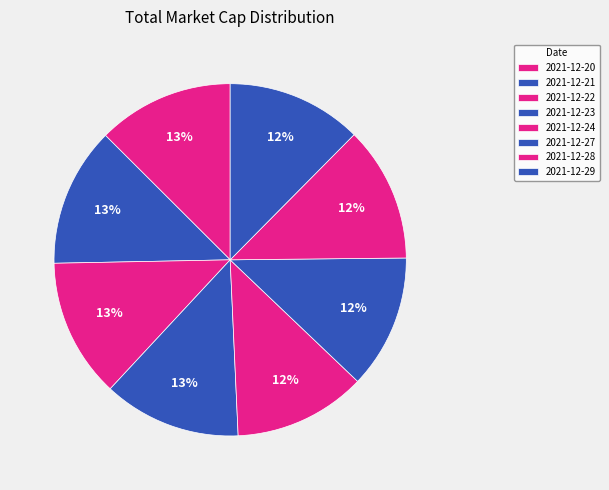

Is it true that 2021-12-28 is 2% of the pie?

False